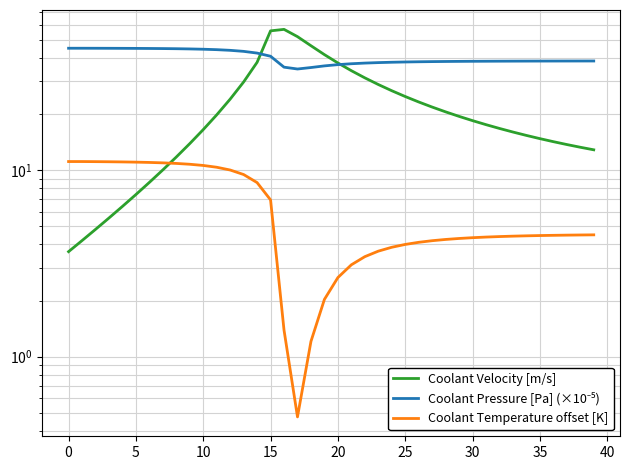

At which category is the sum across all series the highest?

15